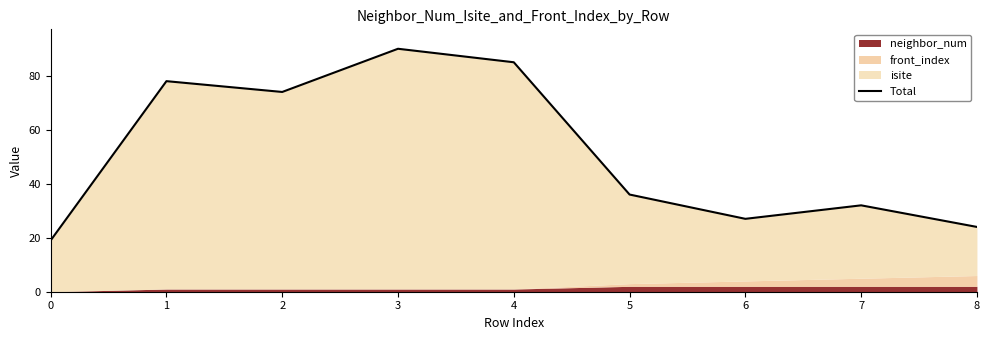

Reading left to right, transcribe all the data shown in this chart.

0=19	1=78	2=74	3=90	4=85	5=36	6=27	7=32	8=24